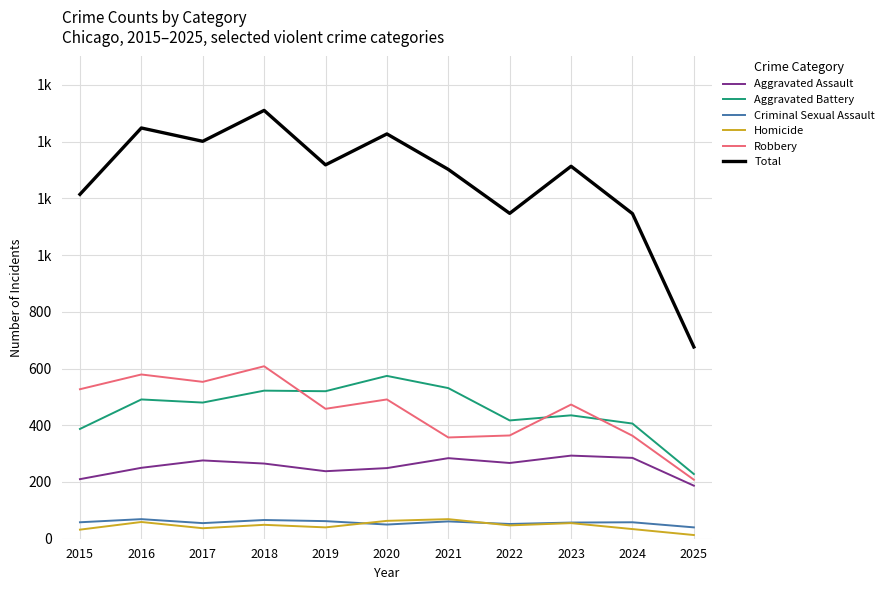

What is the average value of the Criminal Sexual Assault series?

57